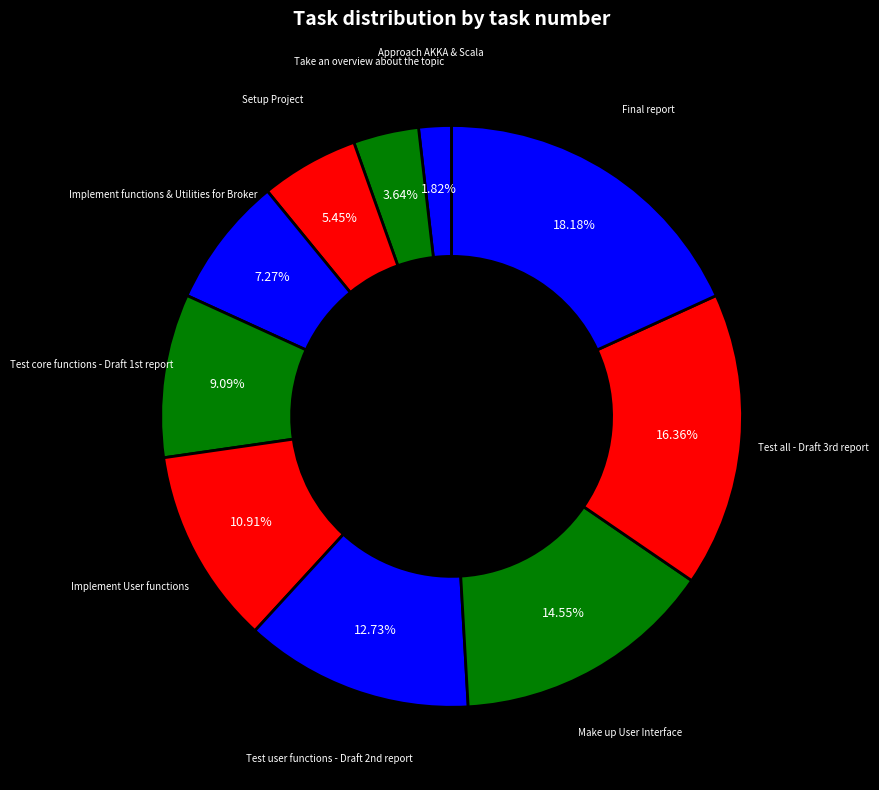

Combined, do Setup Project and Implement functions & Utilities for Broker account for over 50%?

No